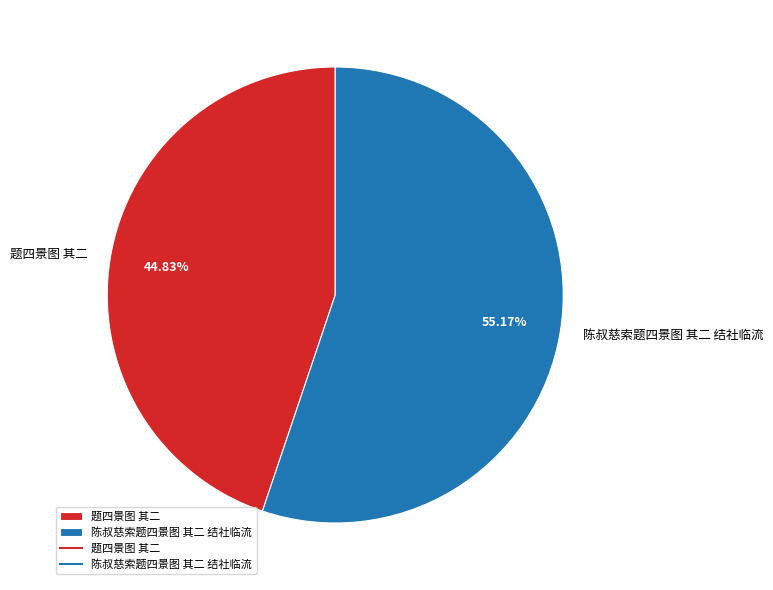

To the nearest percent, what is the combined percentage of 题四景图 其二 and 陈叔慈索题四景图 其二 结社临流?

100%